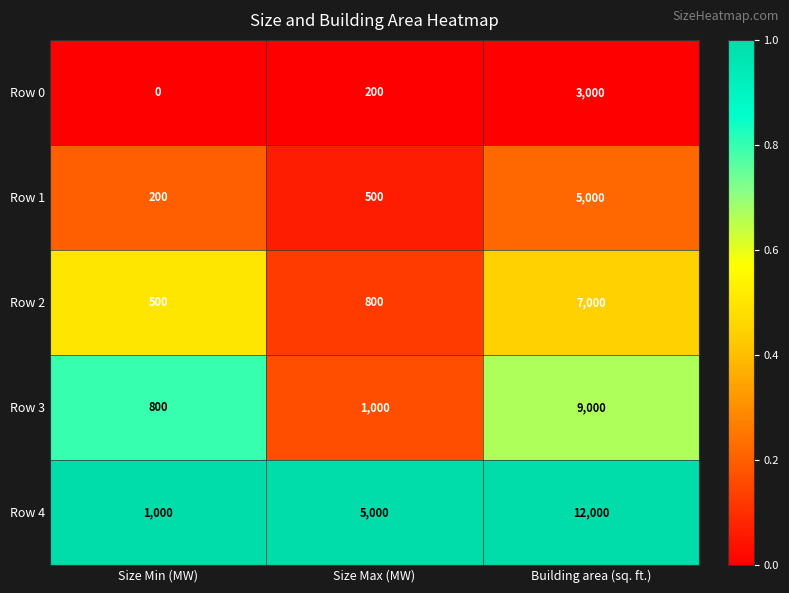

Which series changed the most between Size Min (MW) and Size Max (MW)?

Row 4